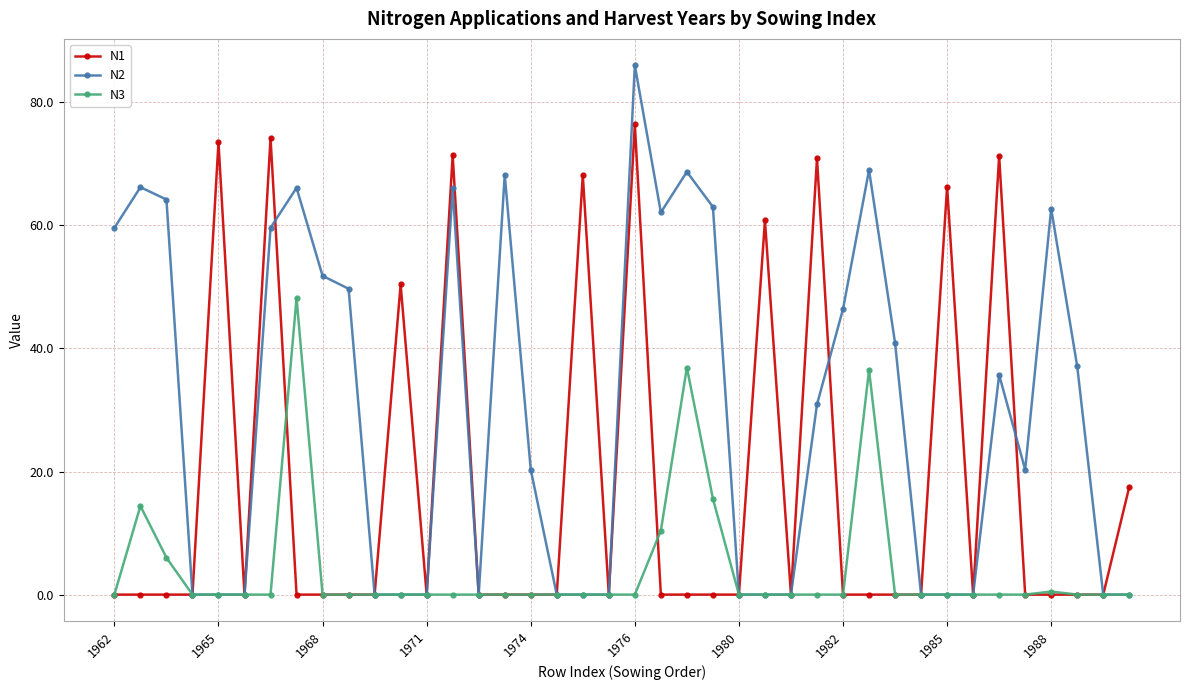

Rank the series by their maximum value, from lowest to highest.

N3, N1, N2